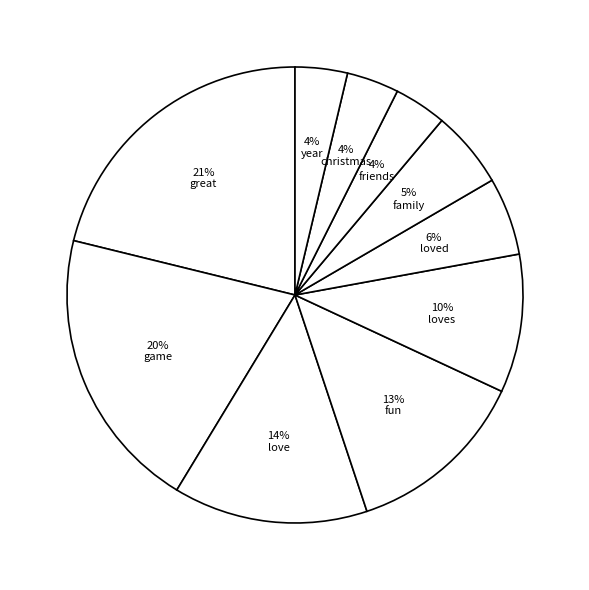

Which slice is the largest?

great